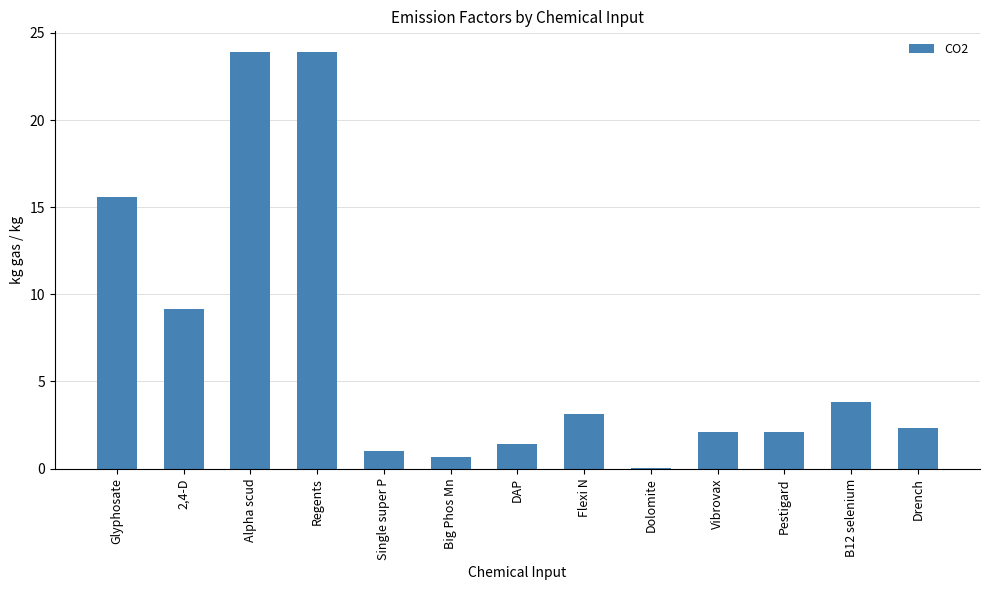

What is the greatest value displayed?

23.9